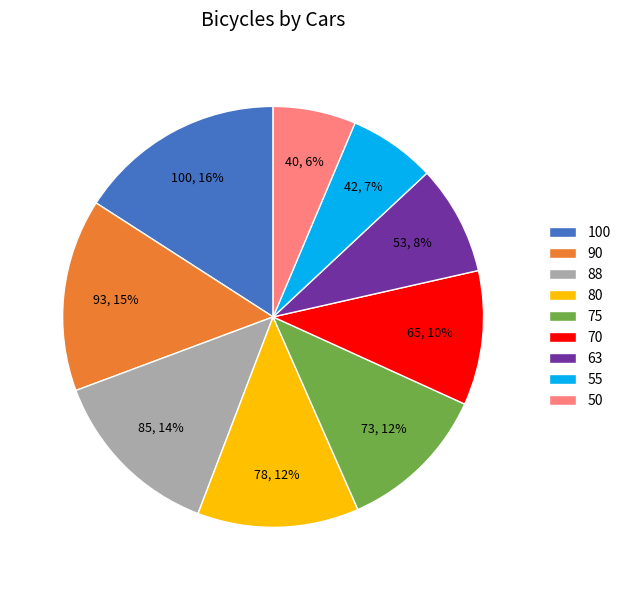

Is it true that 100 is 3% of the pie?

False